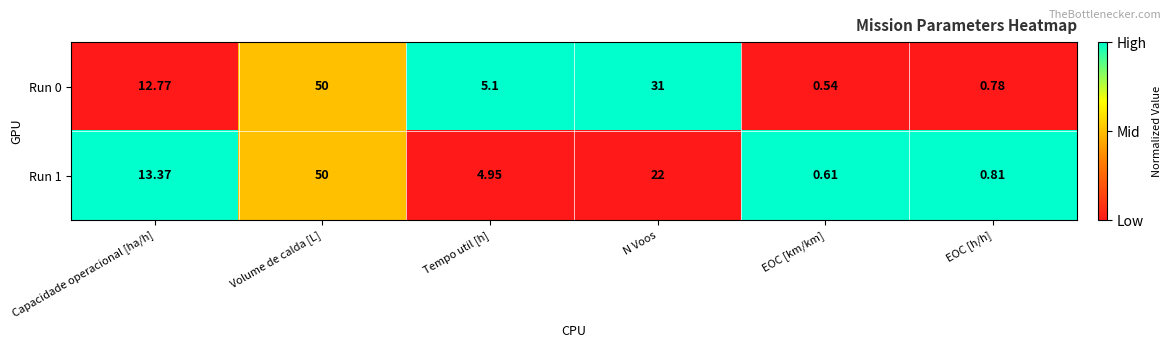

Rank the categories by Run 0 value from highest to lowest.

Volume de calda [L], N Voos, Capacidade operacional [ha/h], Tempo util [h], EOC [h/h], EOC [km/km]